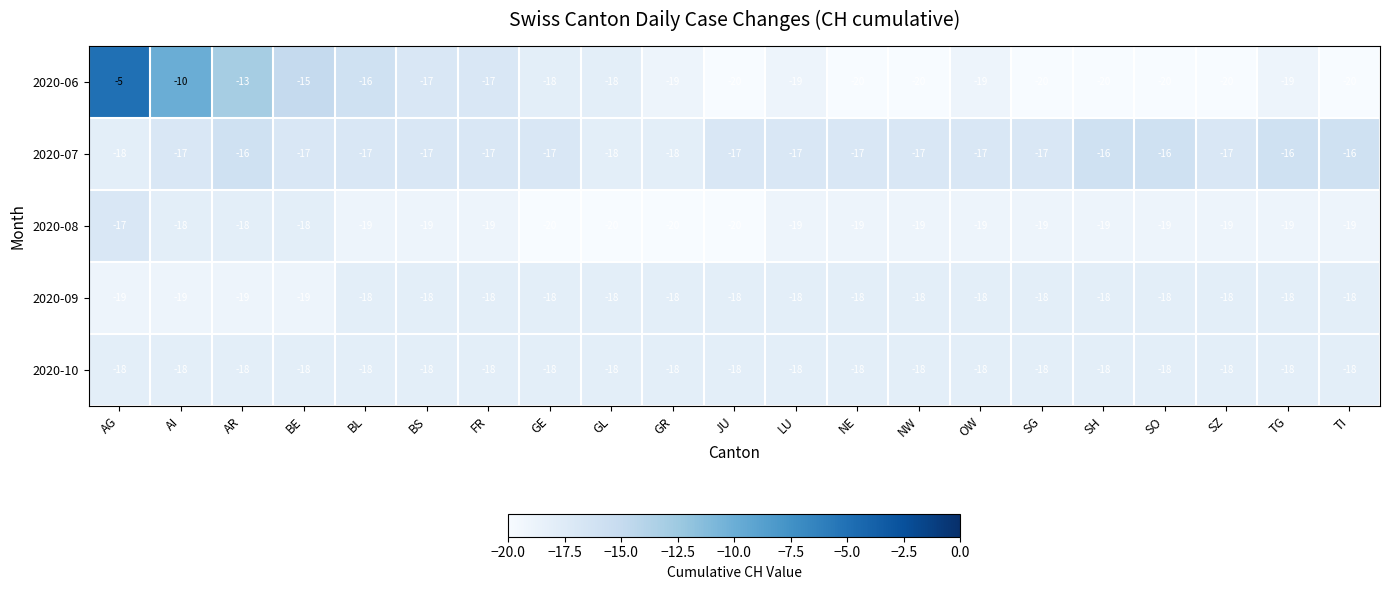

At which label does 2020-06 reach its peak?

AG